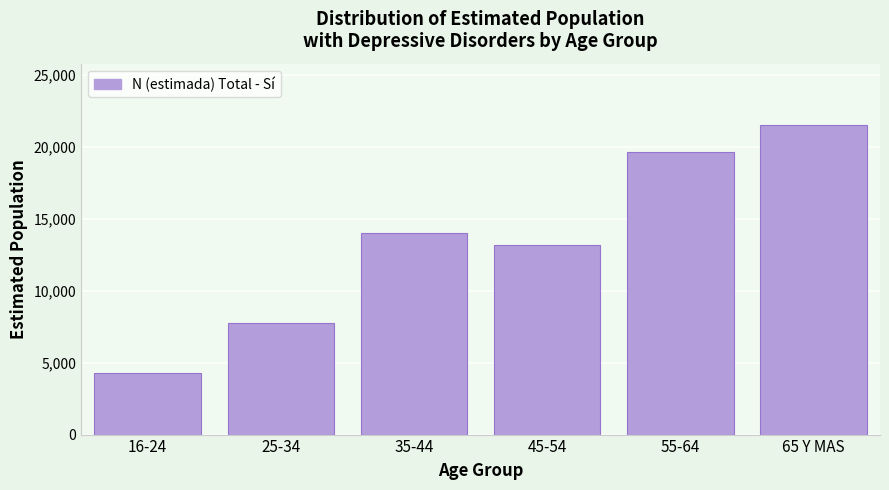

Reading right to left, transcribe all the data shown in this chart.

65 Y MAS=21461	55-64=19609	45-54=13135	35-44=13963	25-34=7762	16-24=4263